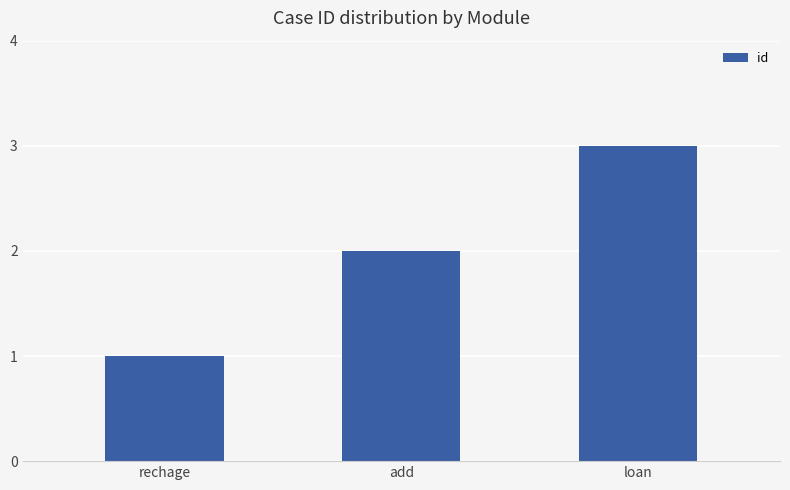

What is the maximum value shown in the chart?

3